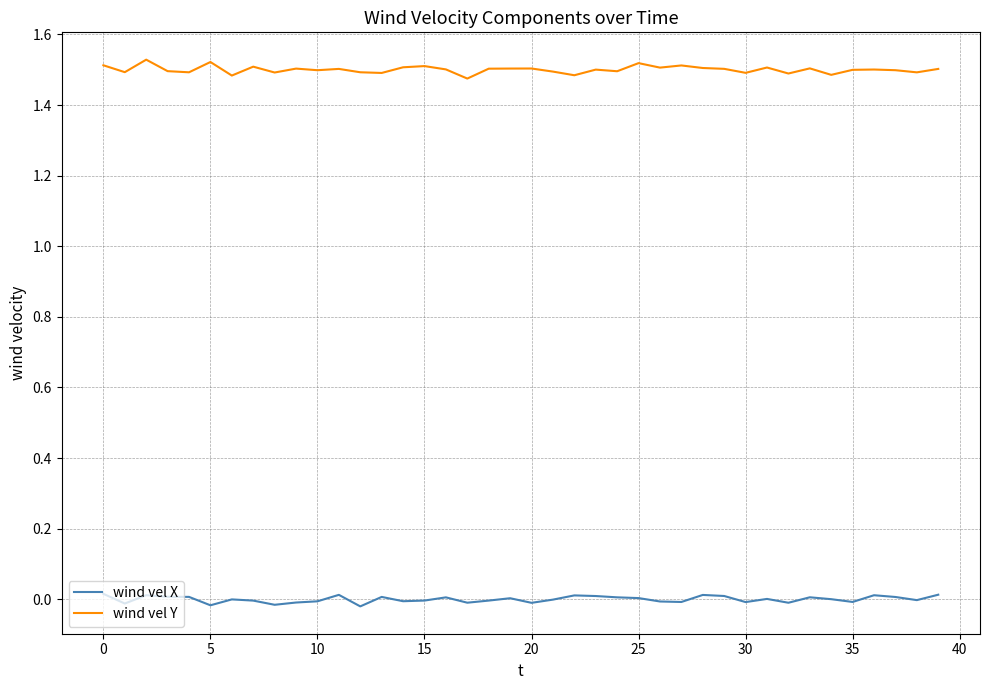

What are all the series names shown in the legend?

wind vel X, wind vel Y